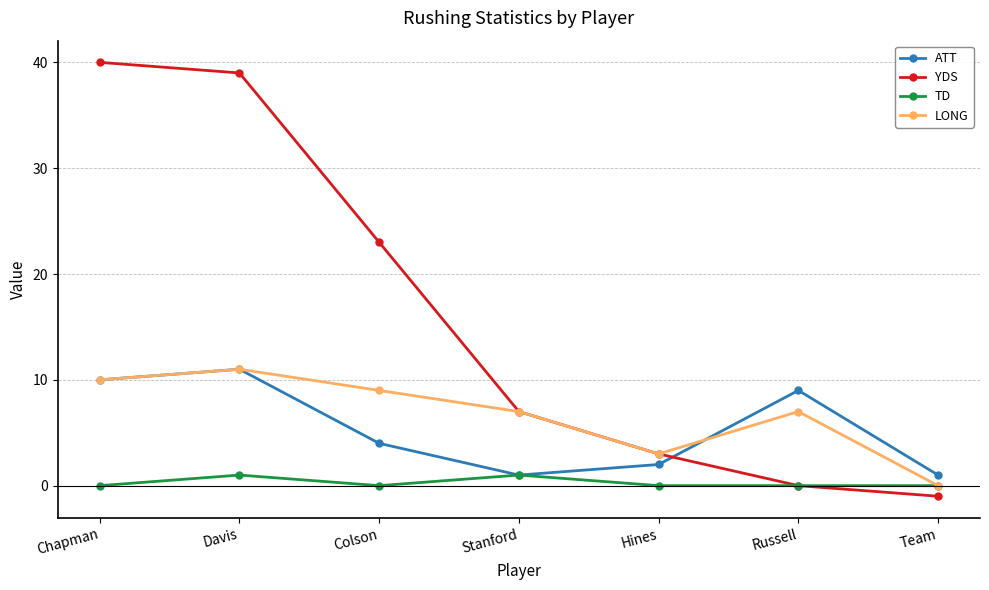

Is this an area chart (filled region under the line)?

No